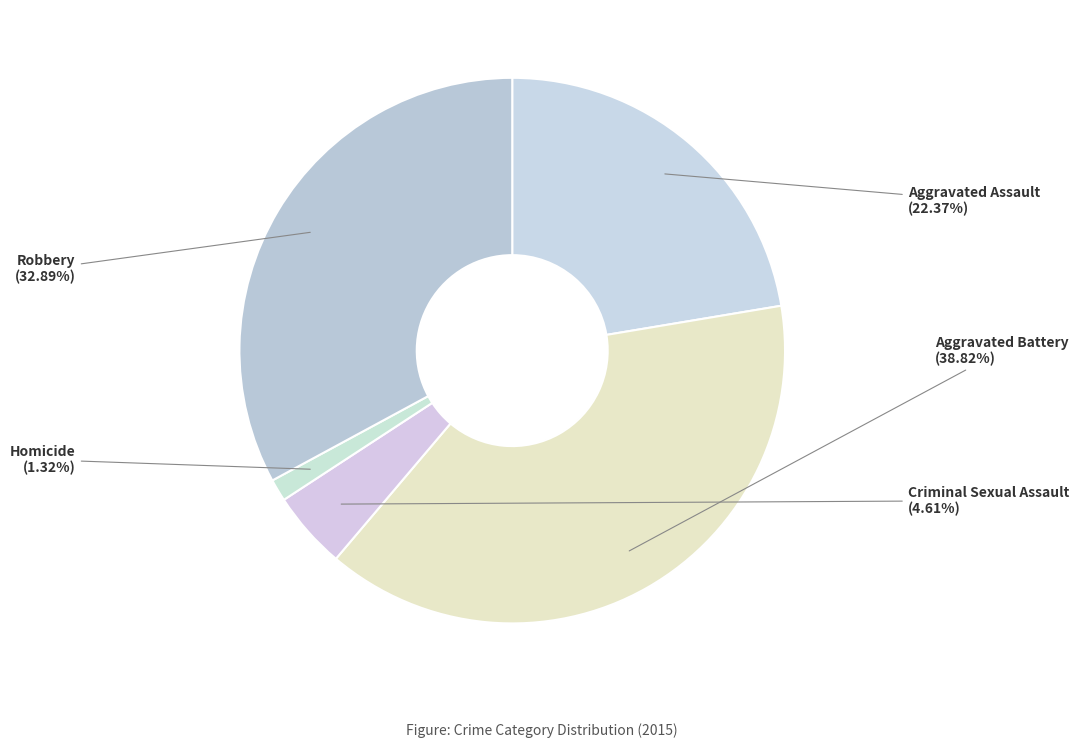

Rank the categories by value from lowest to highest.

Homicide, Criminal Sexual Assault, Aggravated Assault, Robbery, Aggravated Battery